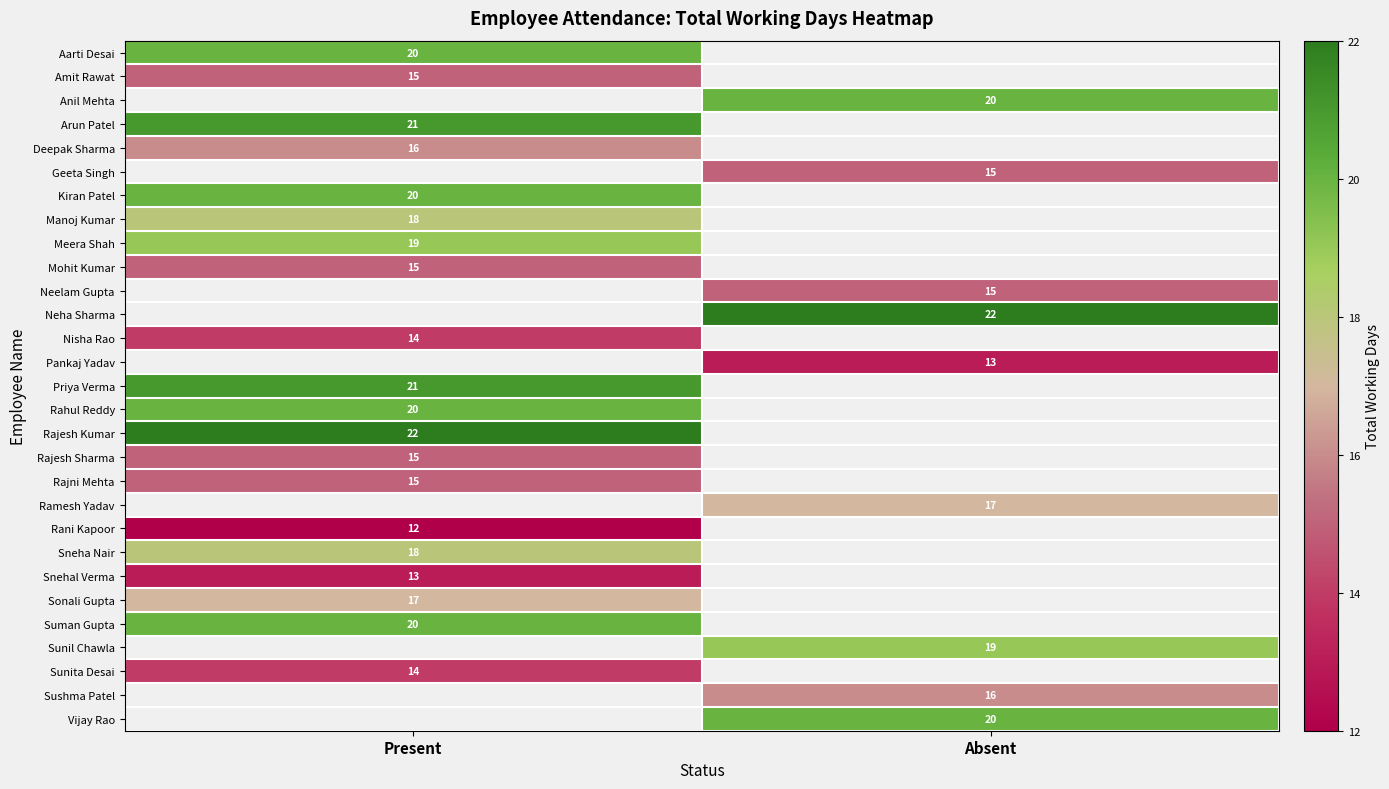

True or false: Manoj Kumar has a value of 24 at Present.

False